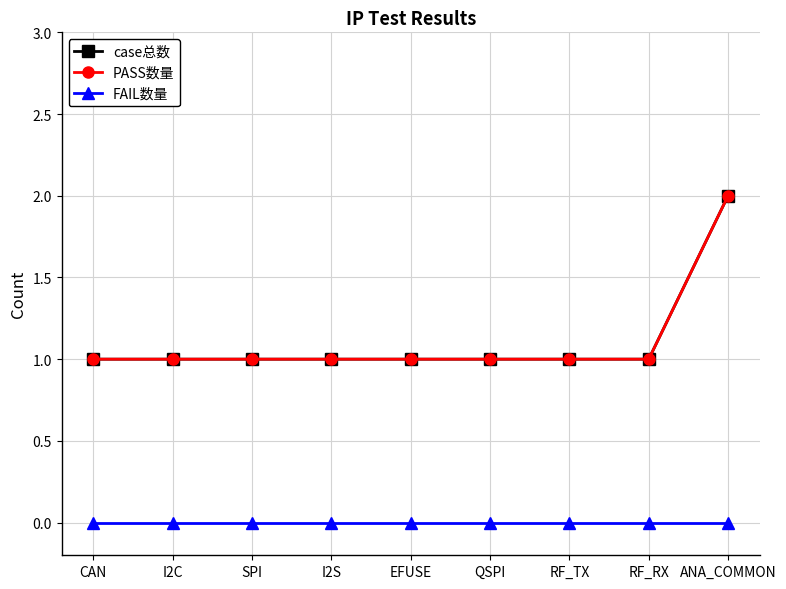

At RF_RX, list the series in order from largest to smallest.

case总数, PASS数量, FAIL数量